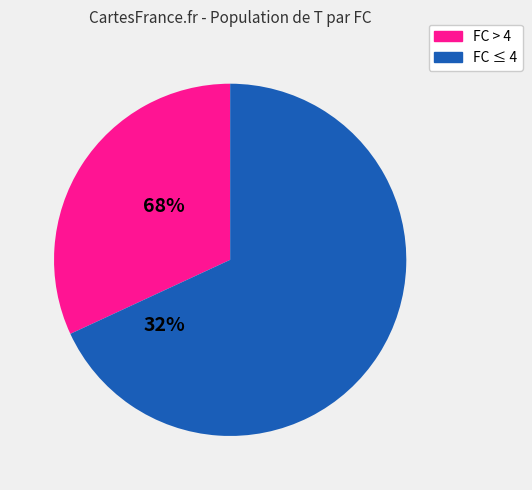

Does any single category account for the majority?

Yes